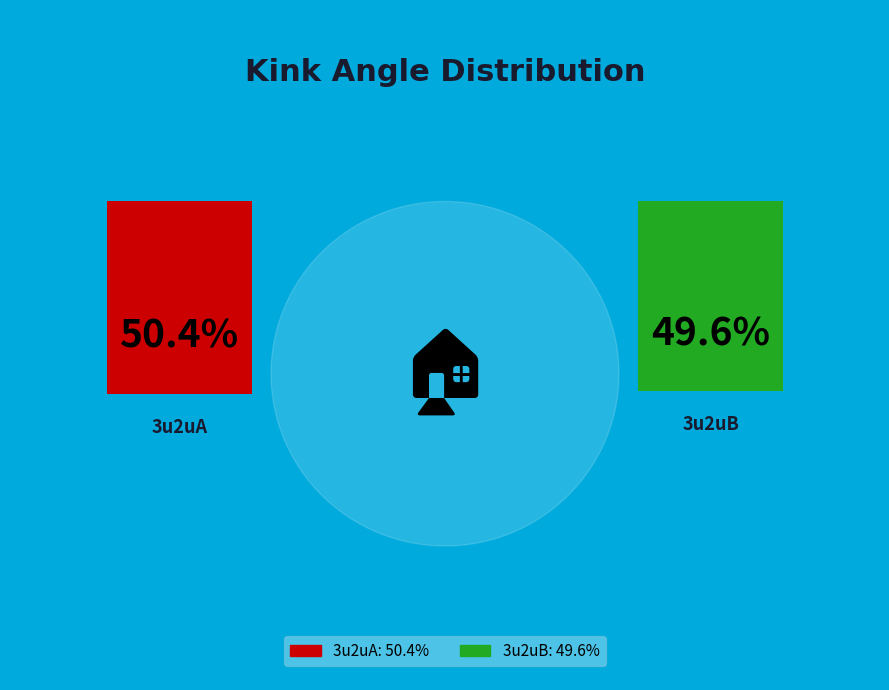

Rank the categories by value from highest to lowest.

3u2uA, 3u2uB